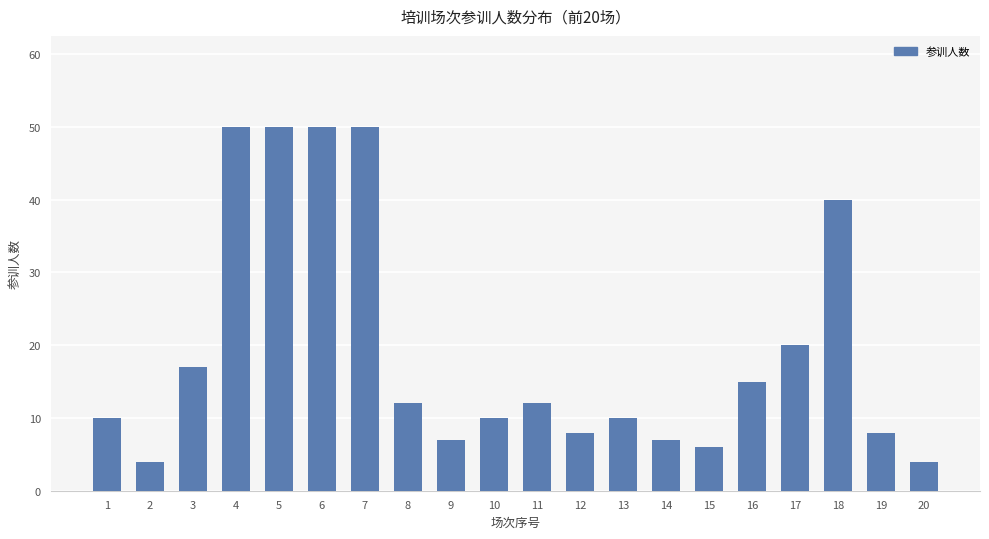

The chart shows a value of 50 at 7. True or false?

True